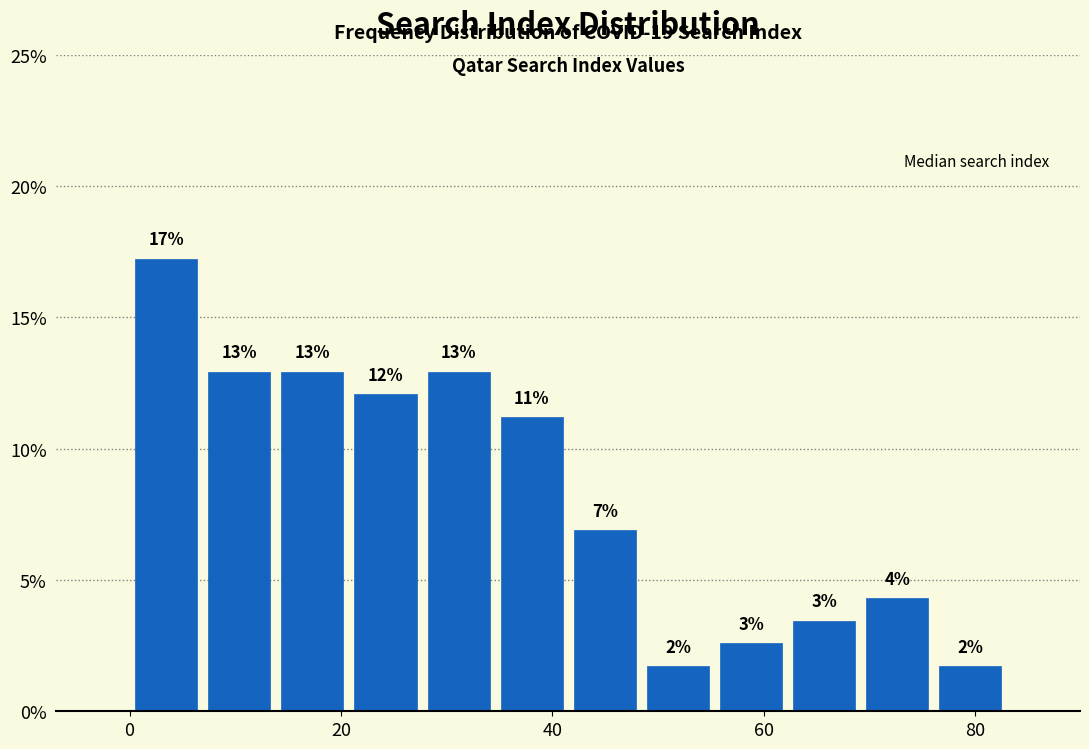

Read against the x-axis, roughly where is the centre of the tallest bar?

4